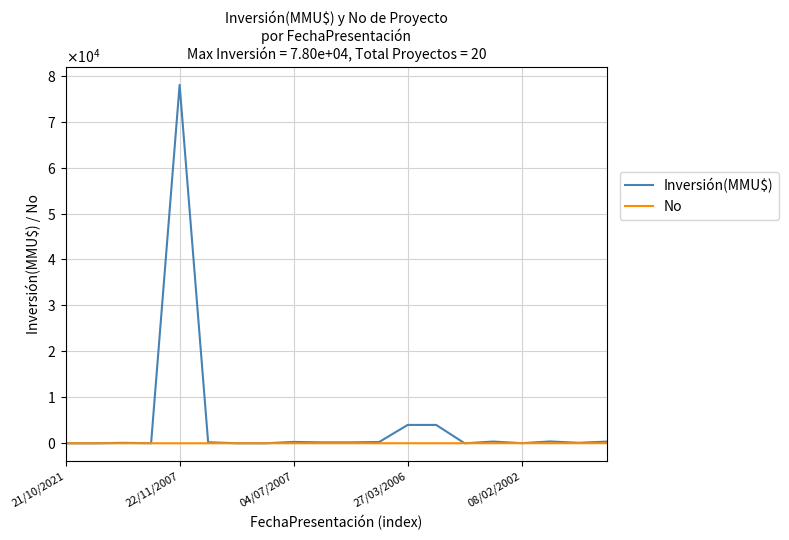

What are all the series names shown in the legend?

Inversión(MMU$), No